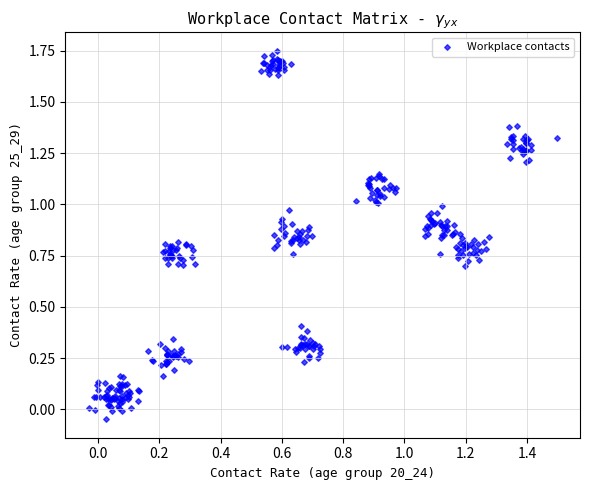

What is the range of X values (max minus min)?

1.5